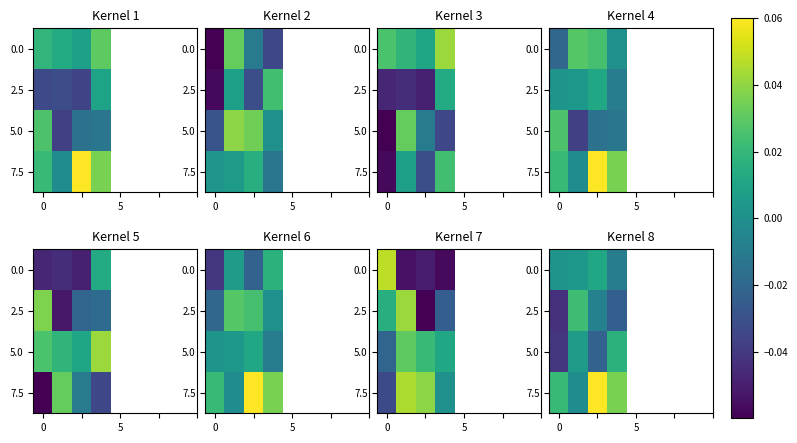

What is the maximum value for 7.5?

0.1